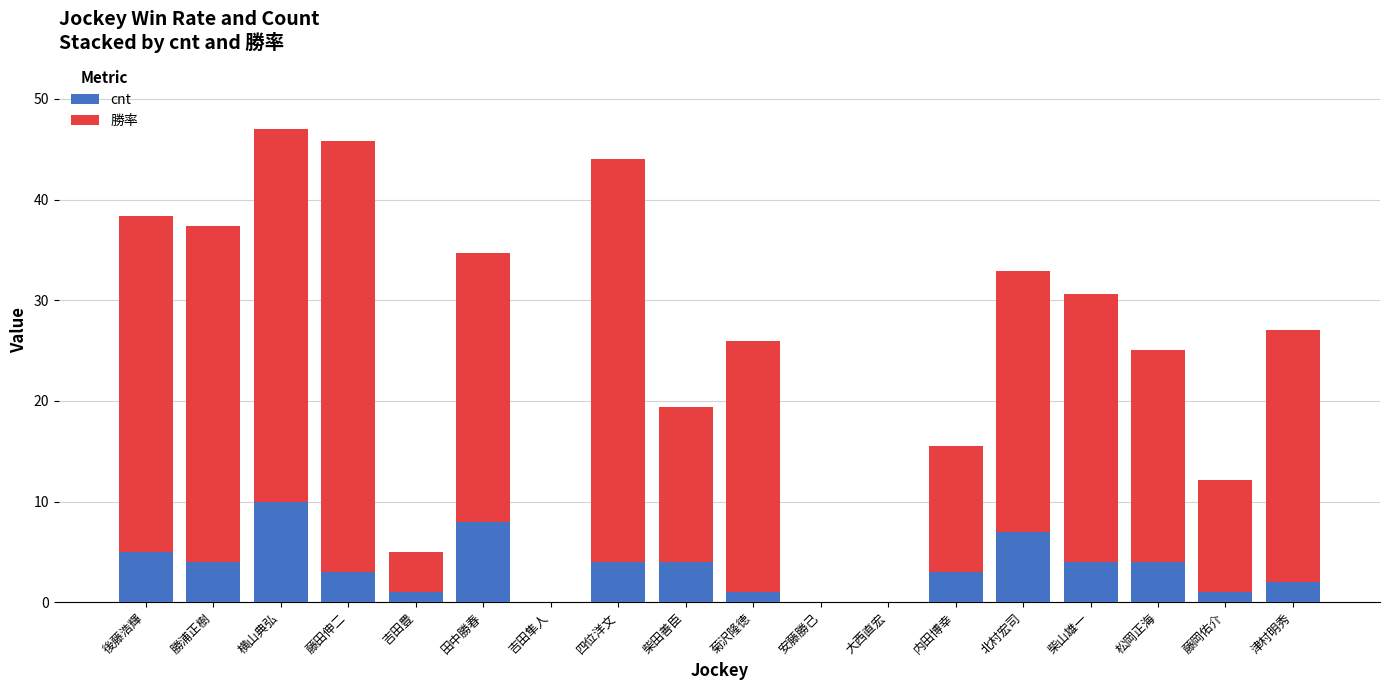

Is it true that cnt equals 0.0 at 大西直宏?

True